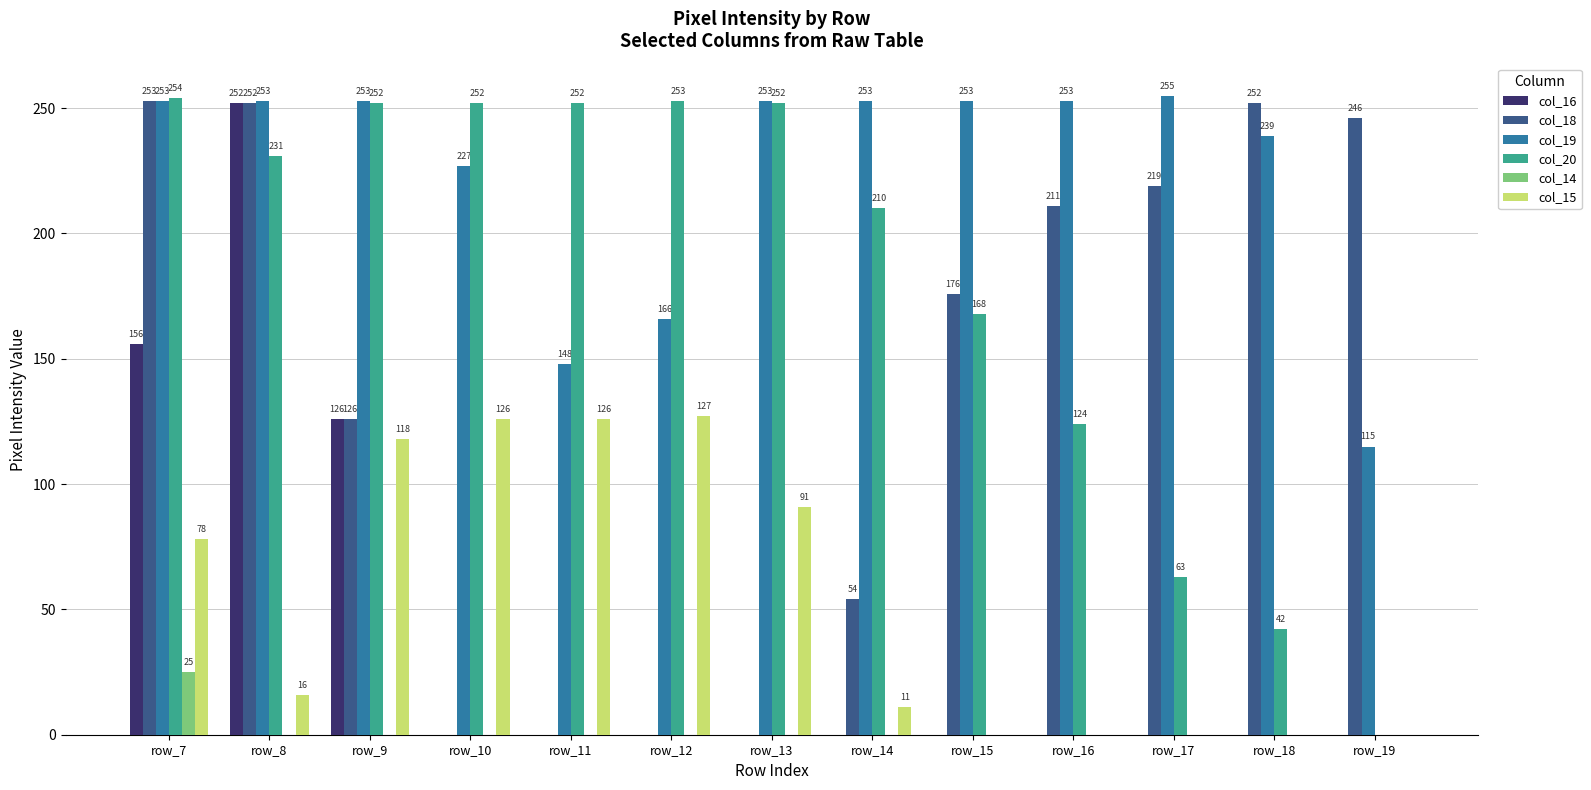

Are the bars horizontal?

No